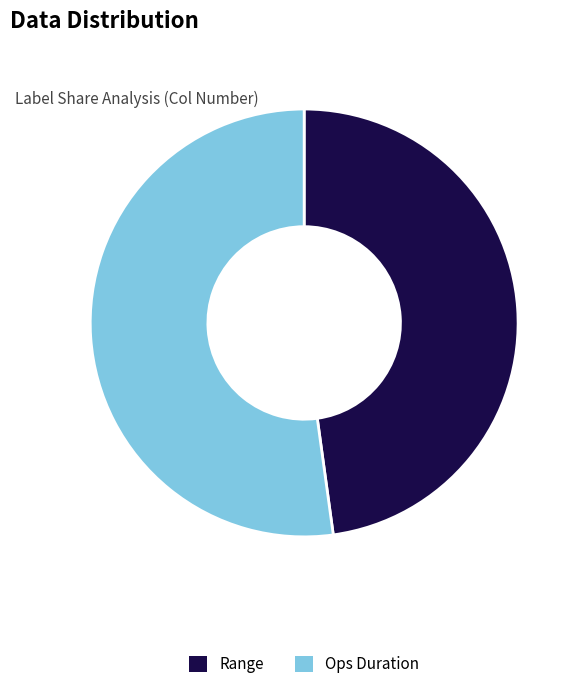

Is there a majority slice in this chart?

Yes